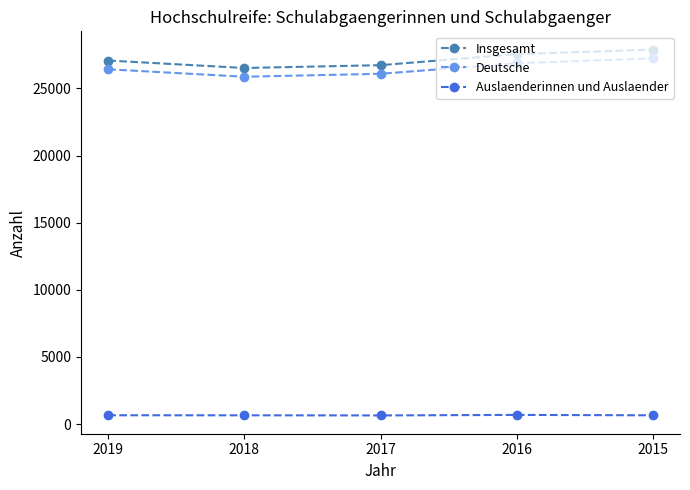

Rank the series by their maximum value, from lowest to highest.

Auslaenderinnen und Auslaender, Deutsche, Insgesamt